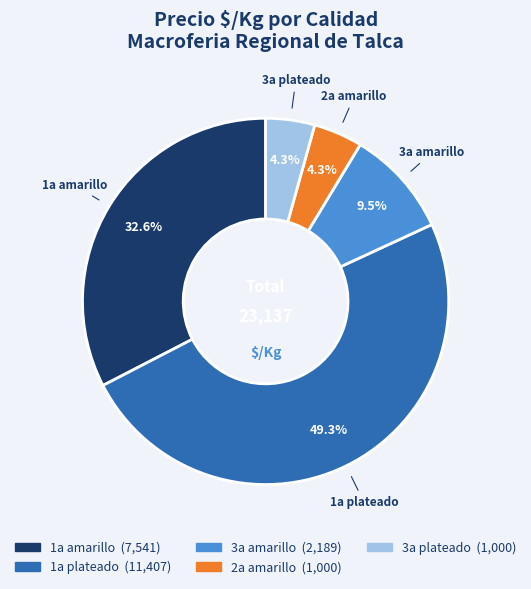

Is there a majority slice in this chart?

No